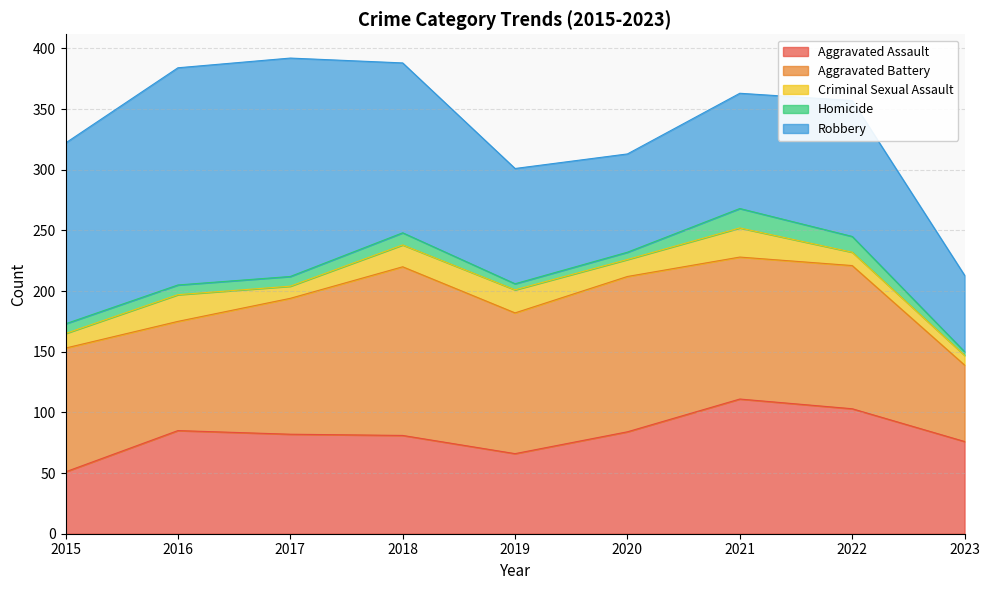

Which series has the largest range (max minus min)?

Robbery